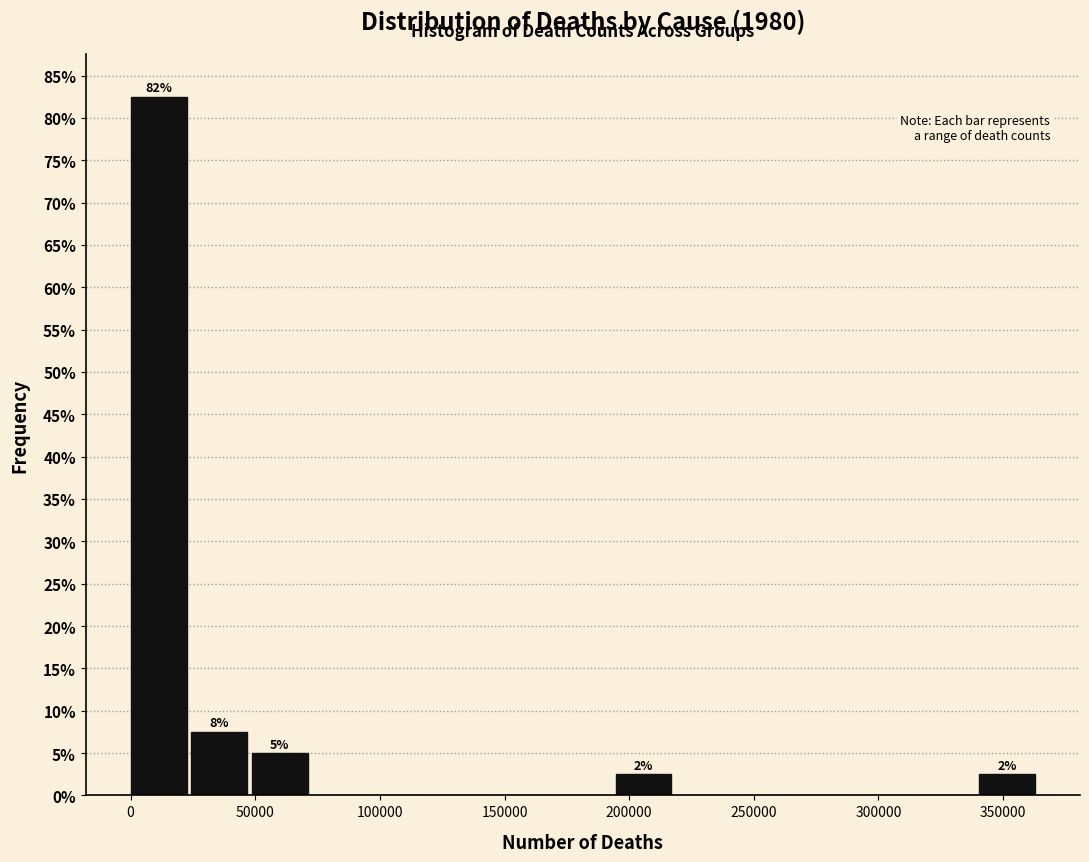

Which range on the x-axis has the tallest bar?

0 to 25000